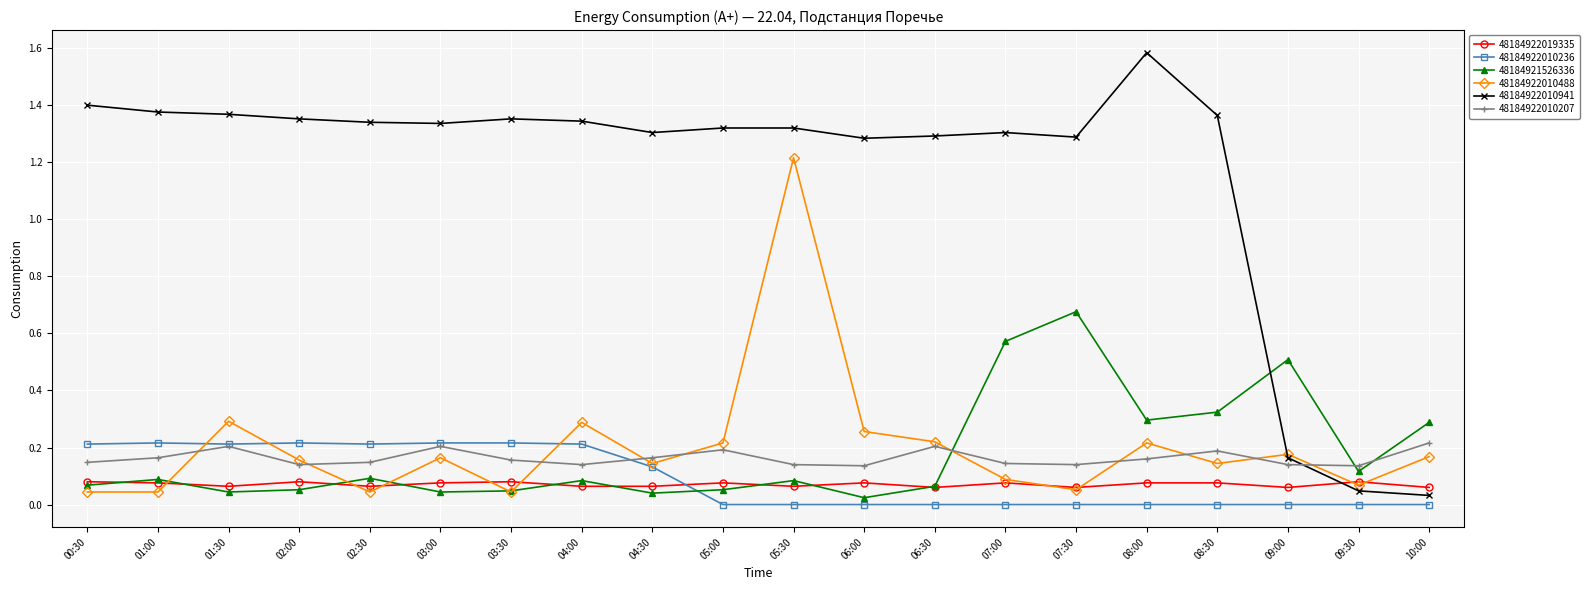

True or false: 48184922010941 has a value of 1.3 at 05:30.

True